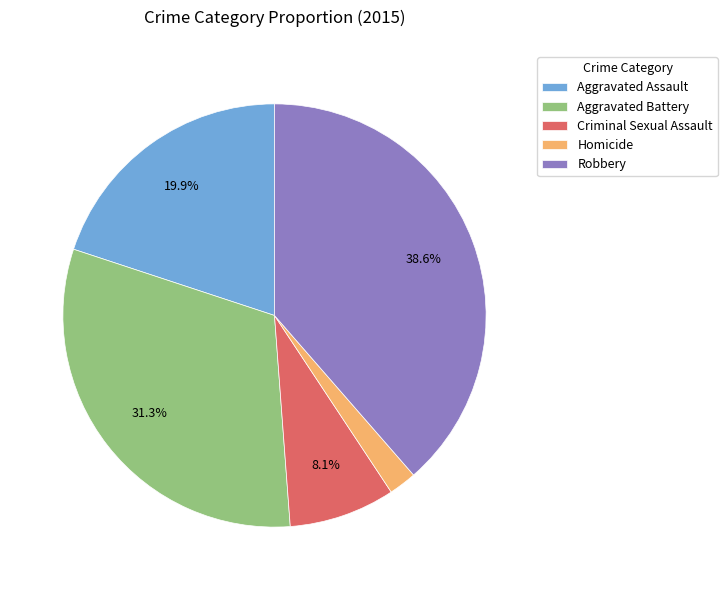

How many segments does this pie chart have?

5